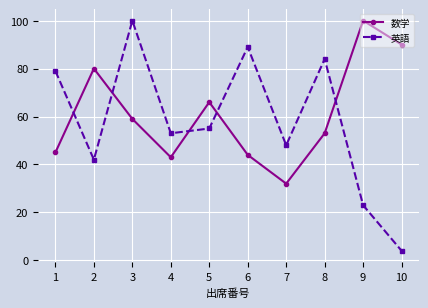

True or false: 数学 has a value of 35 at 5.

False